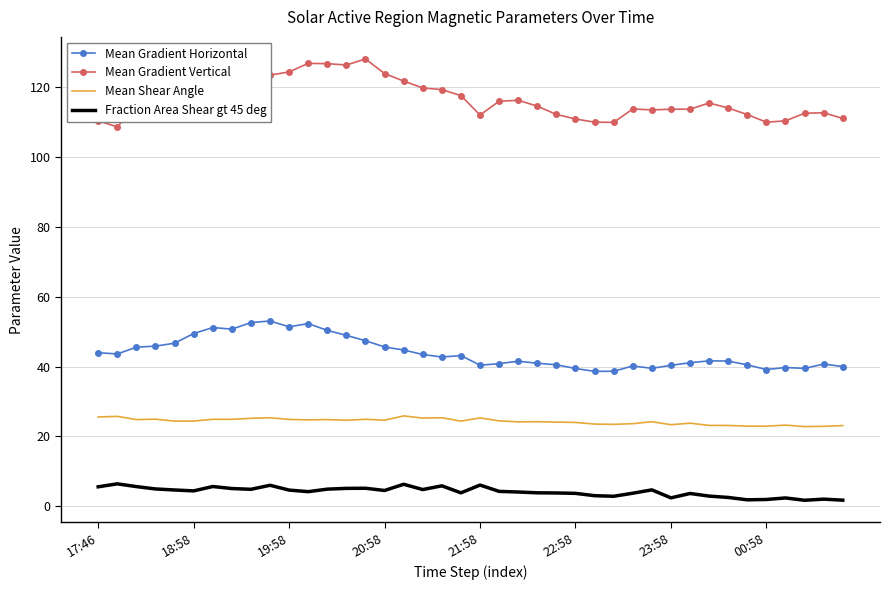

True or false: Fraction Area Shear gt 45 deg and Mean Shear Angle cross at least once.

False